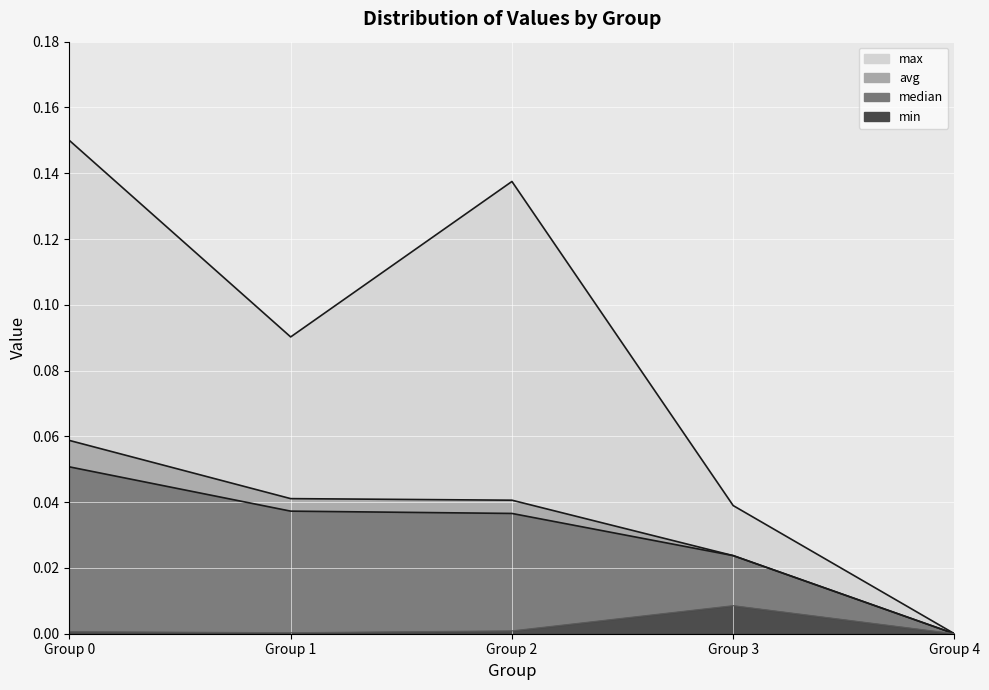

How many data points in min are above 0?

4